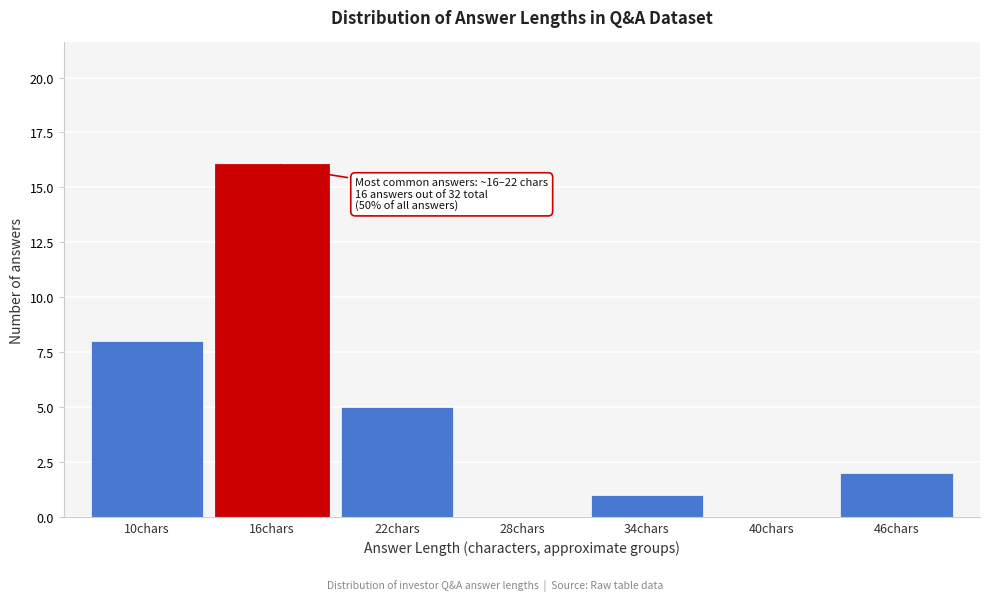

Reading right to left, extract all data points from this chart.

46chars=2	40chars=0	34chars=1	28chars=0	22chars=5	16chars=16	10chars=8